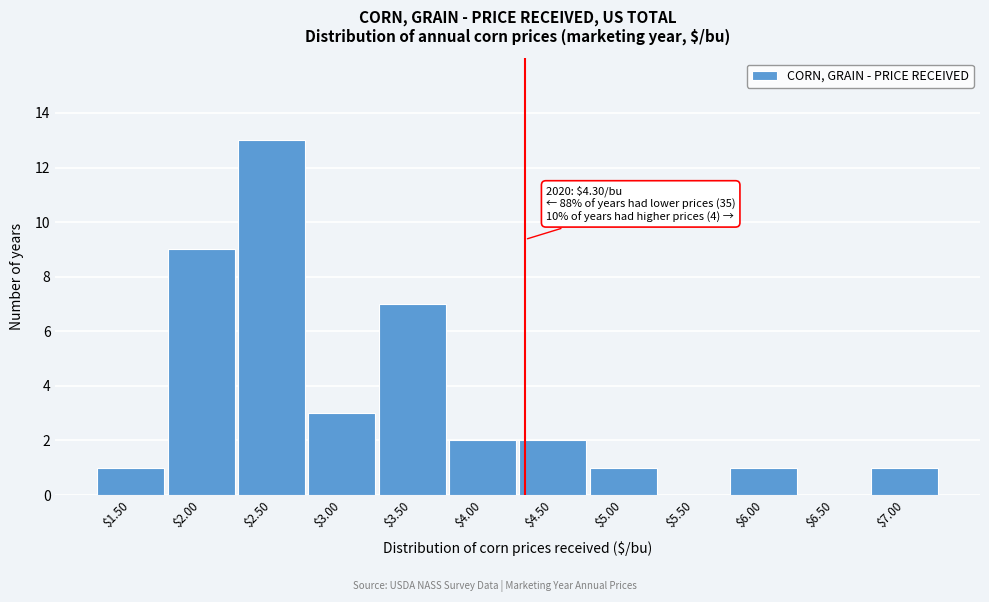

Over which range of the x-axis is the bar tallest?

2.25 to 2.75